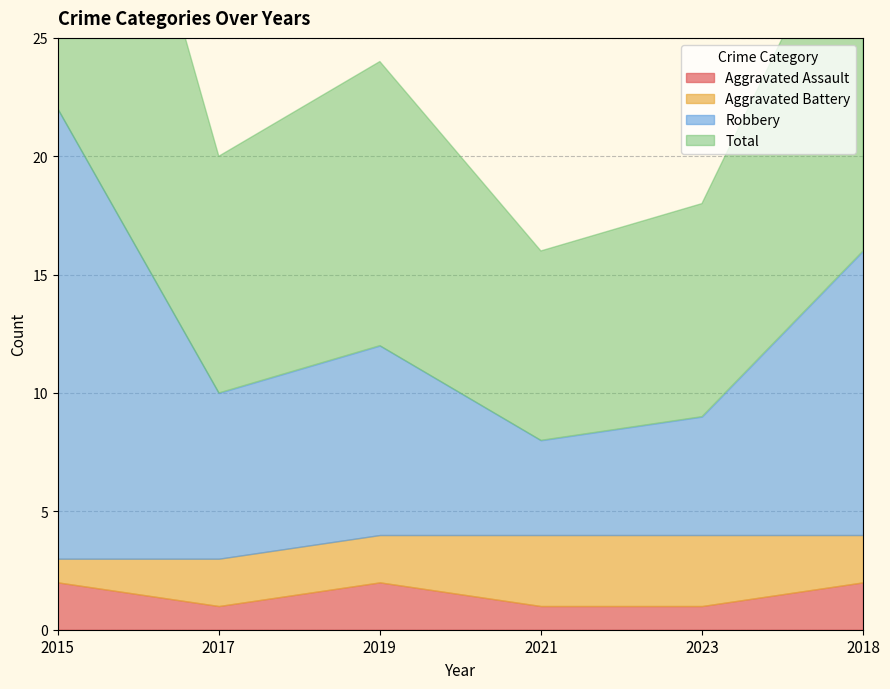

Which label corresponds to the largest value in the chart?

2015